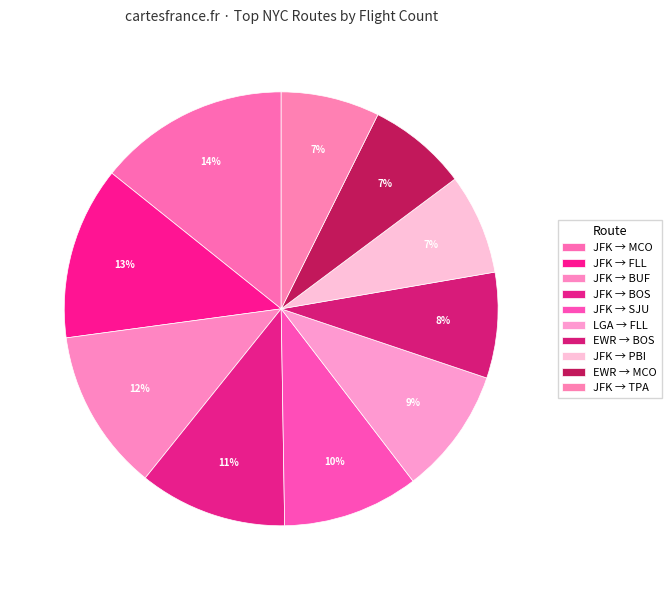

Is there a majority slice in this chart?

No